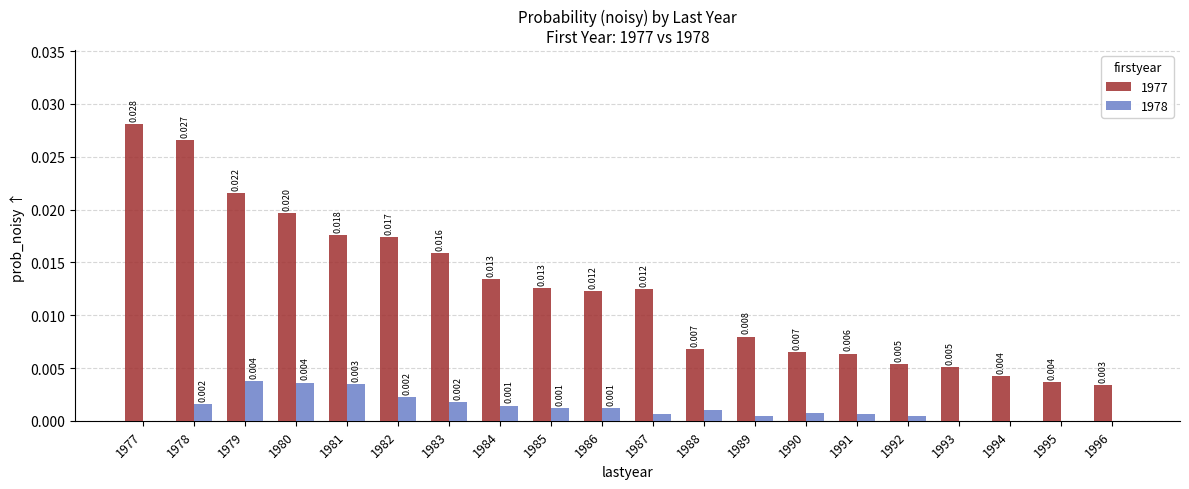

Is the value of 1977 at 1982 greater than the value of 1978 at 1989?

Yes